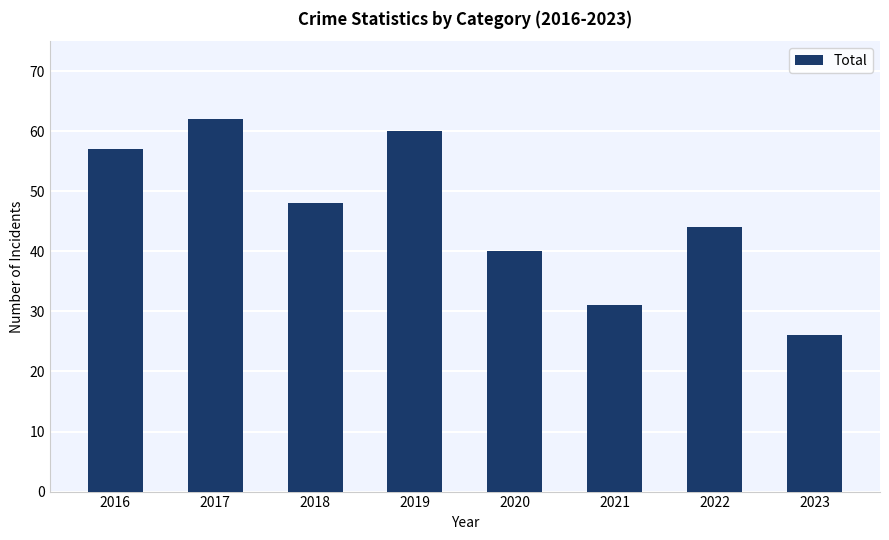

What is the value of the 7th bar from the left?

44